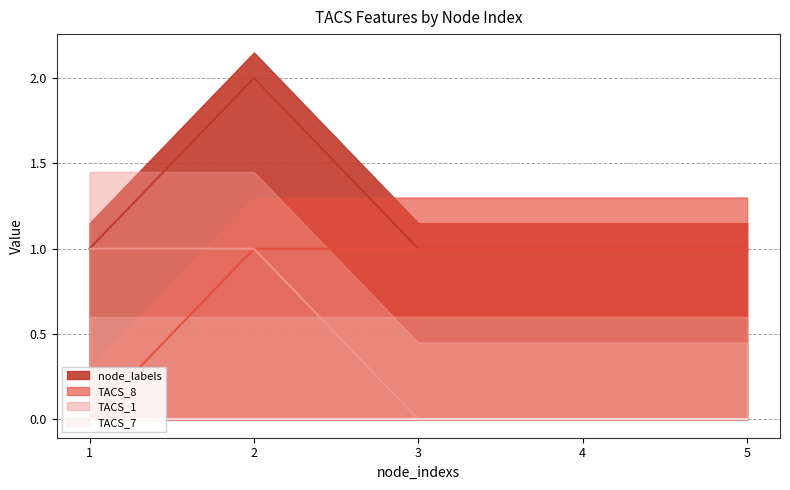

What is the greatest value displayed?

2